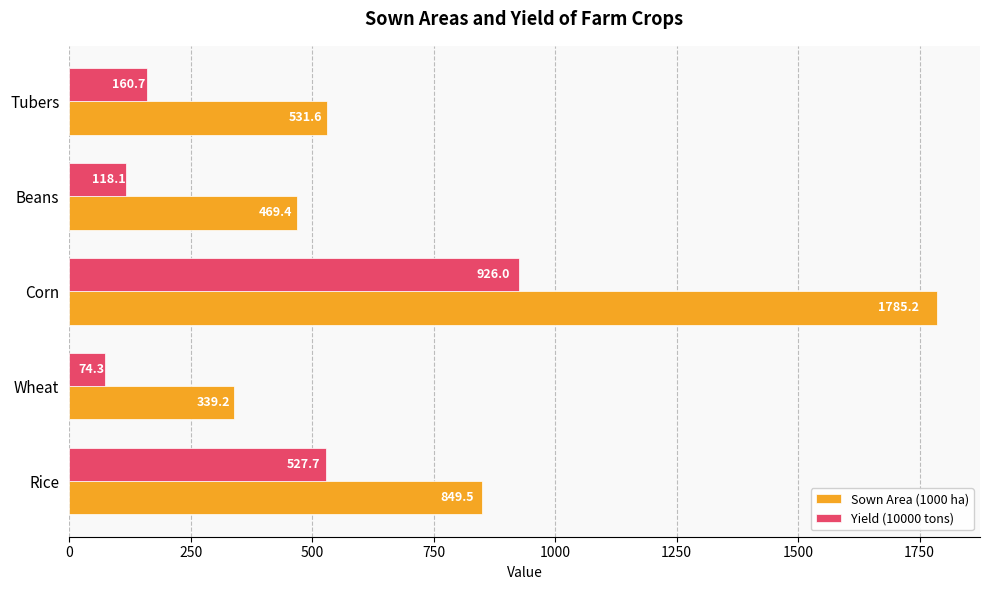

Which series has the largest range (max minus min)?

Sown Area (1000 ha)